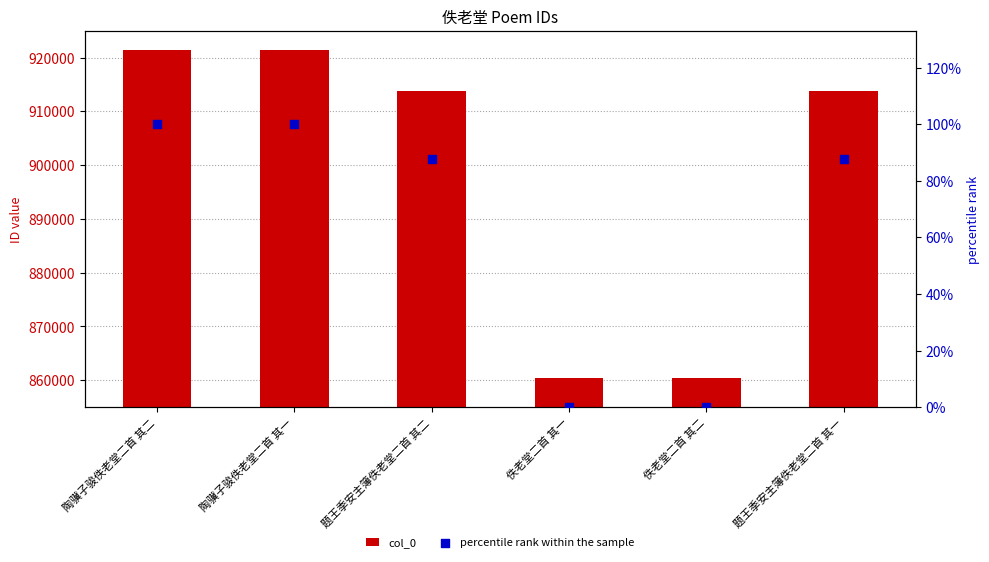

Which series reaches the minimum Y coordinate?

percentile rank within the sample